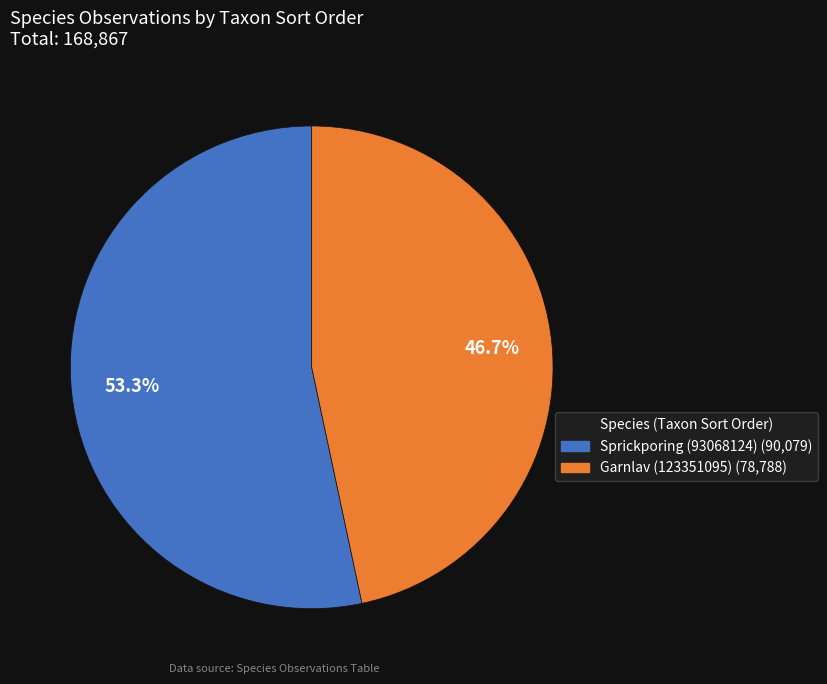

What percentage is NOT represented by Sprickporing (93068124)?

46.7%